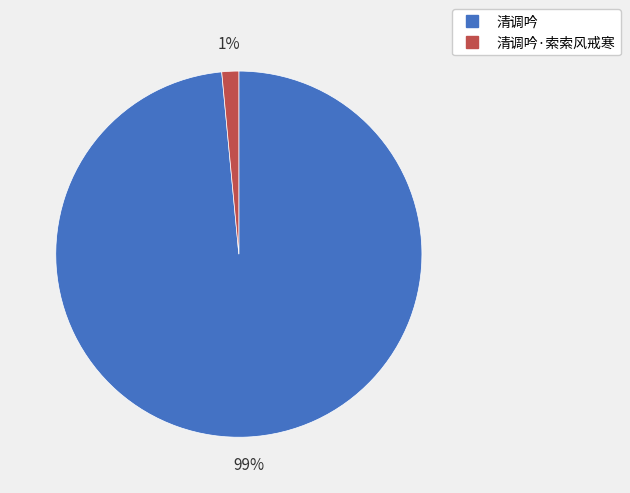

To the nearest percent, what is the average slice percentage?

50%